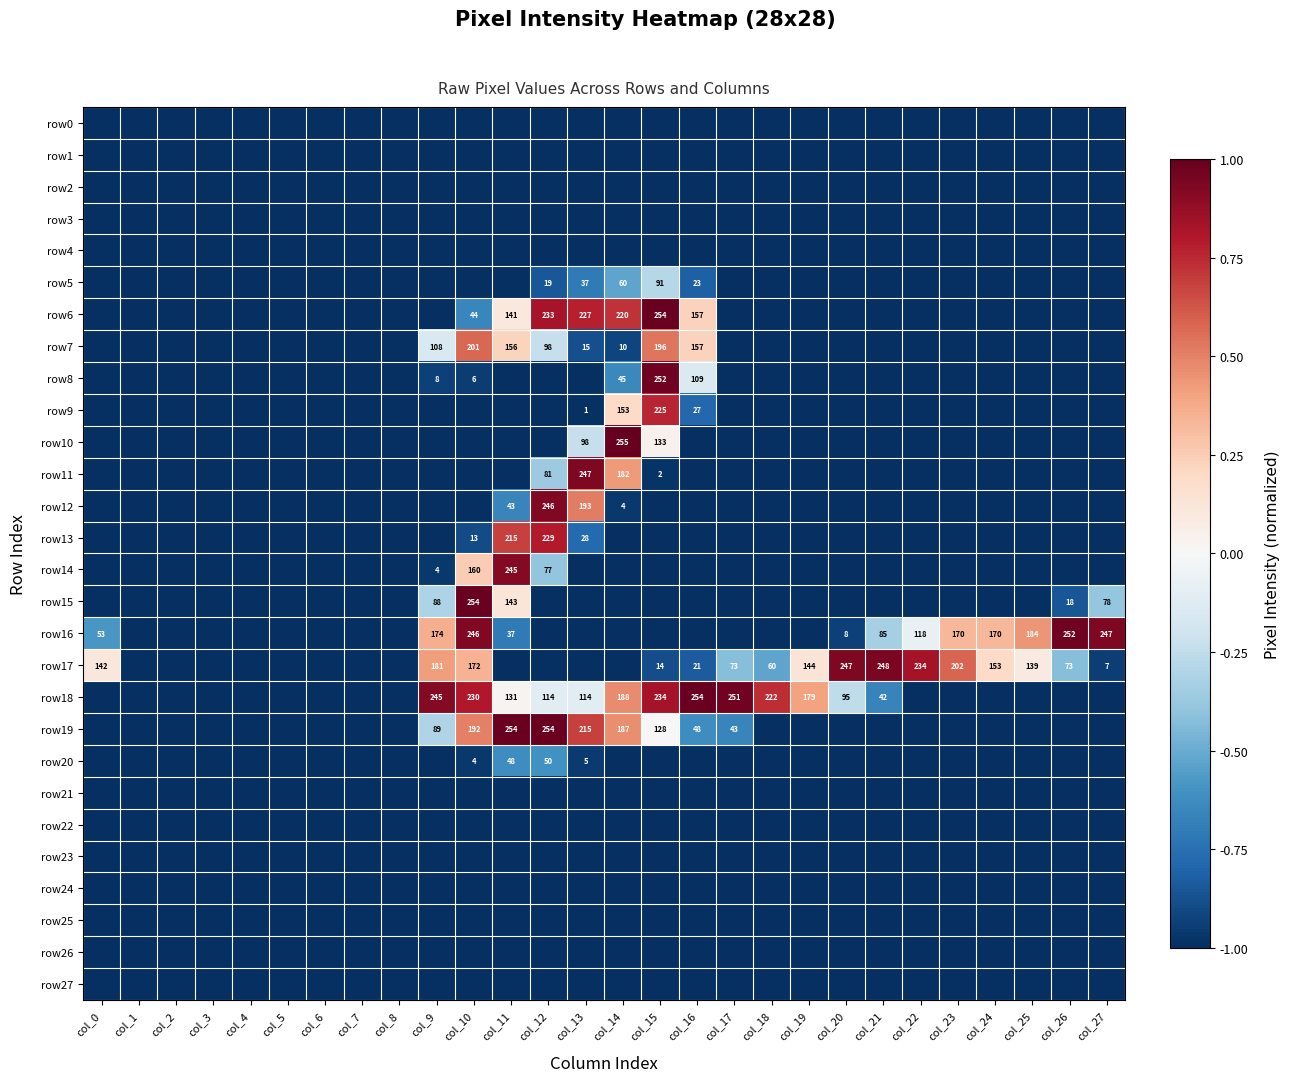

True or false: row16 has a value of 118 at col_22.

True